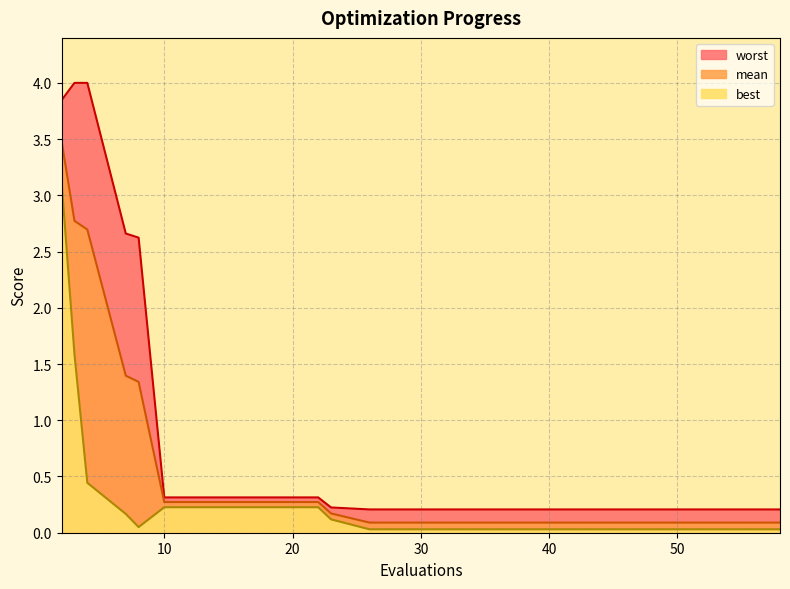

Which series has the largest total across all categories?

worst